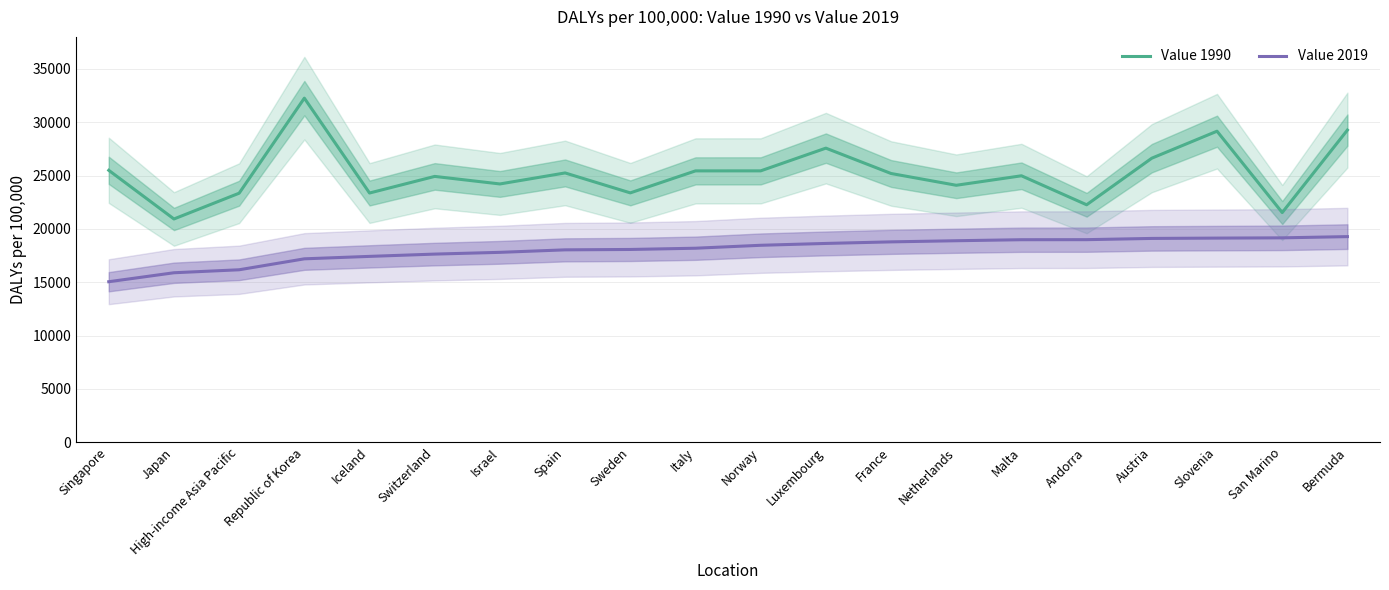

Rank the series at France from lowest to highest value.

Value 2019, Value 1990